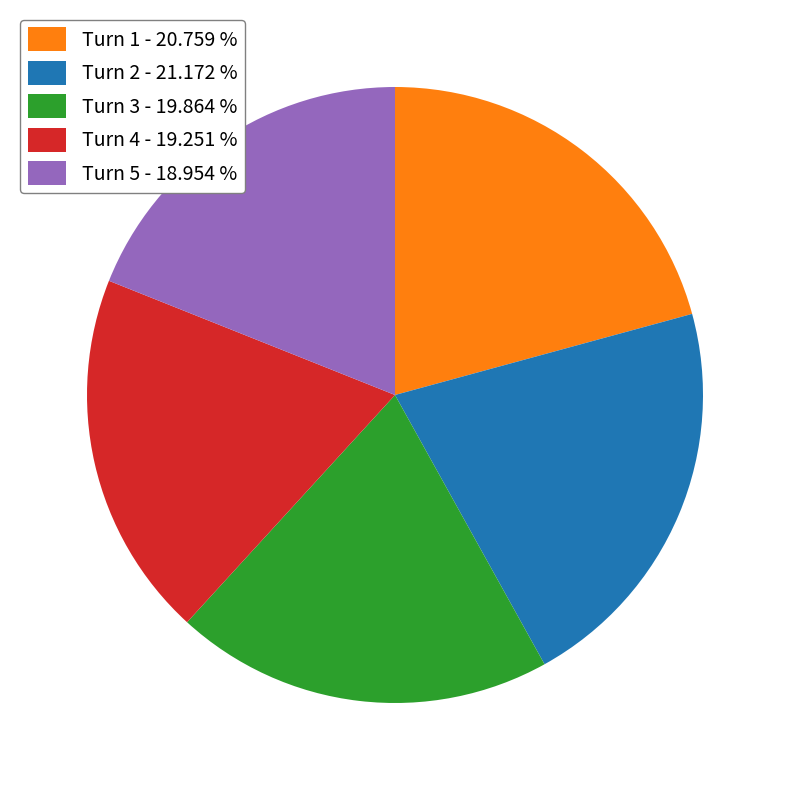

Does Turn 3 represent more than half of the total?

No